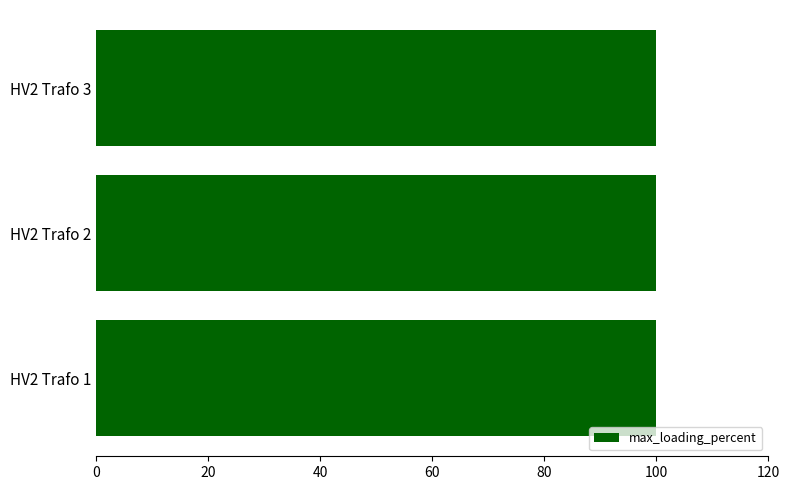

At which label does max_loading_percent reach its minimum?

HV2 Trafo 1